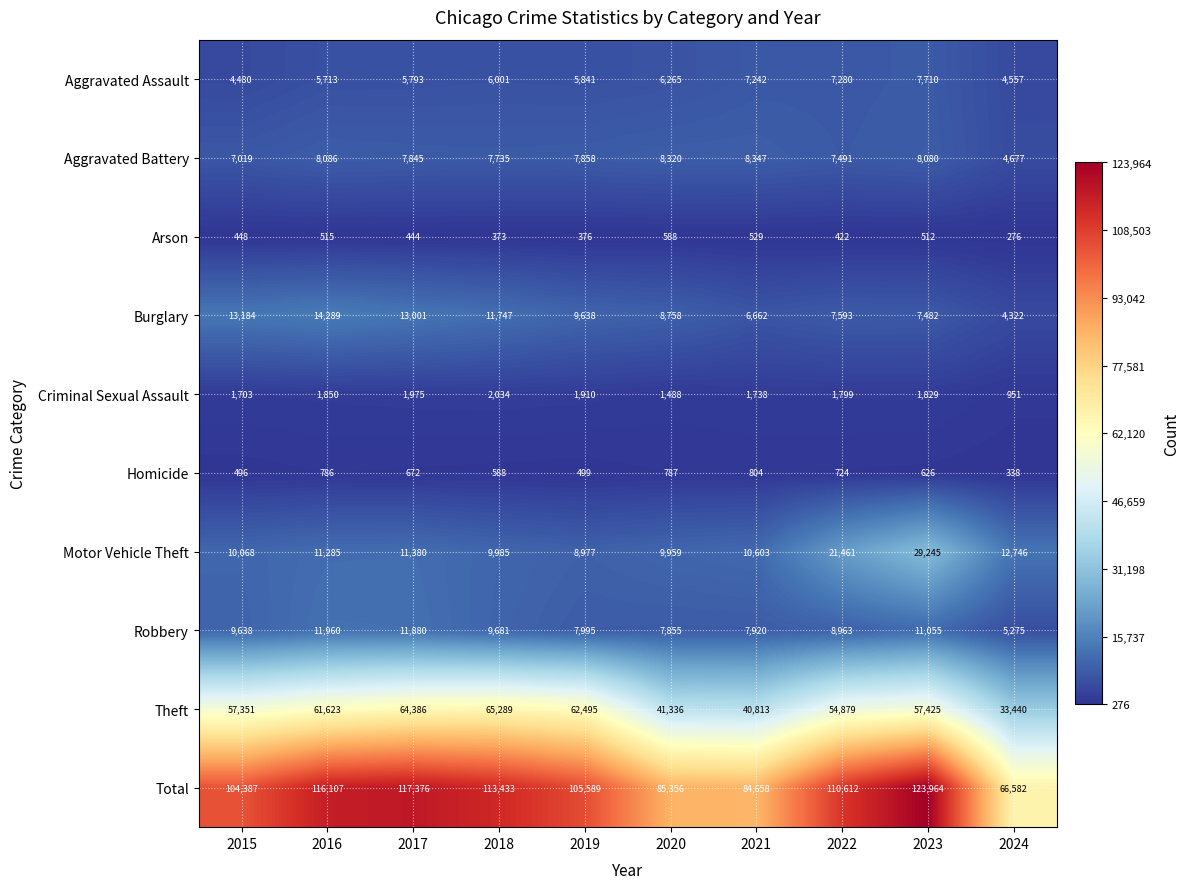

At which label is Criminal Sexual Assault closest to 1492?

2020